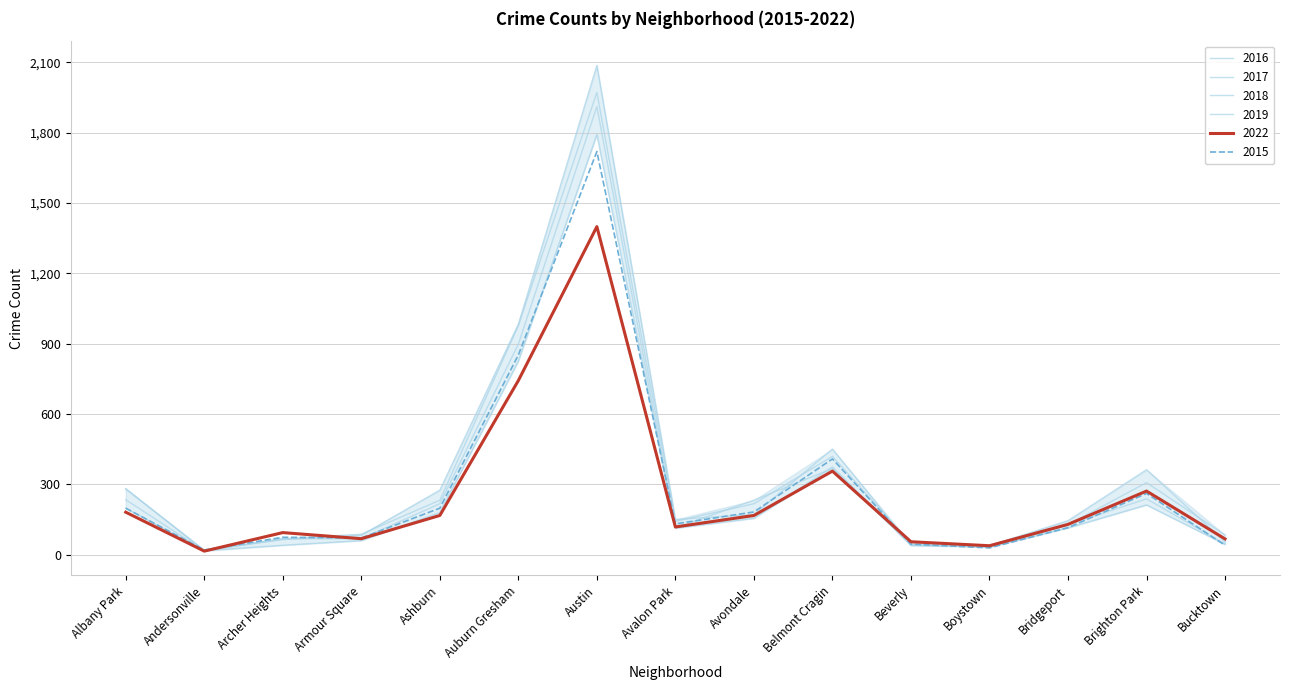

What is the sum of all 2018 values?

4670